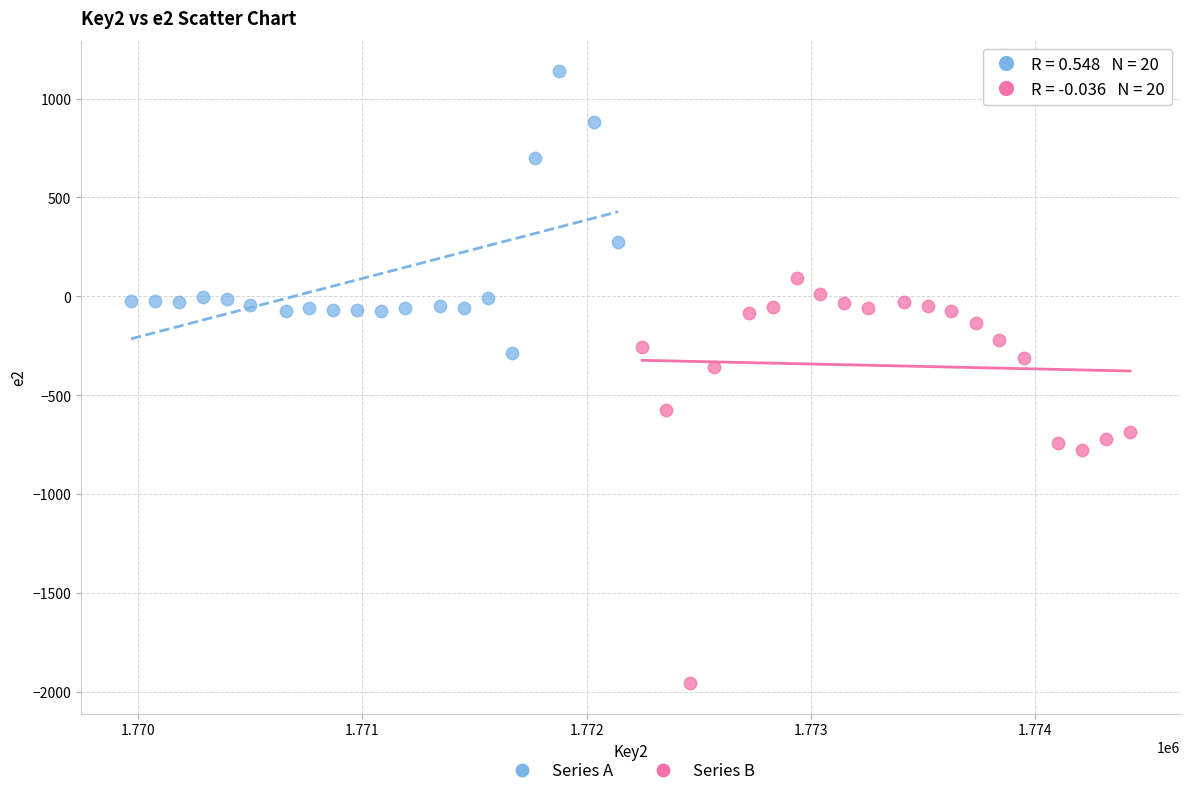

Which series contains the highest Y value?

Series A